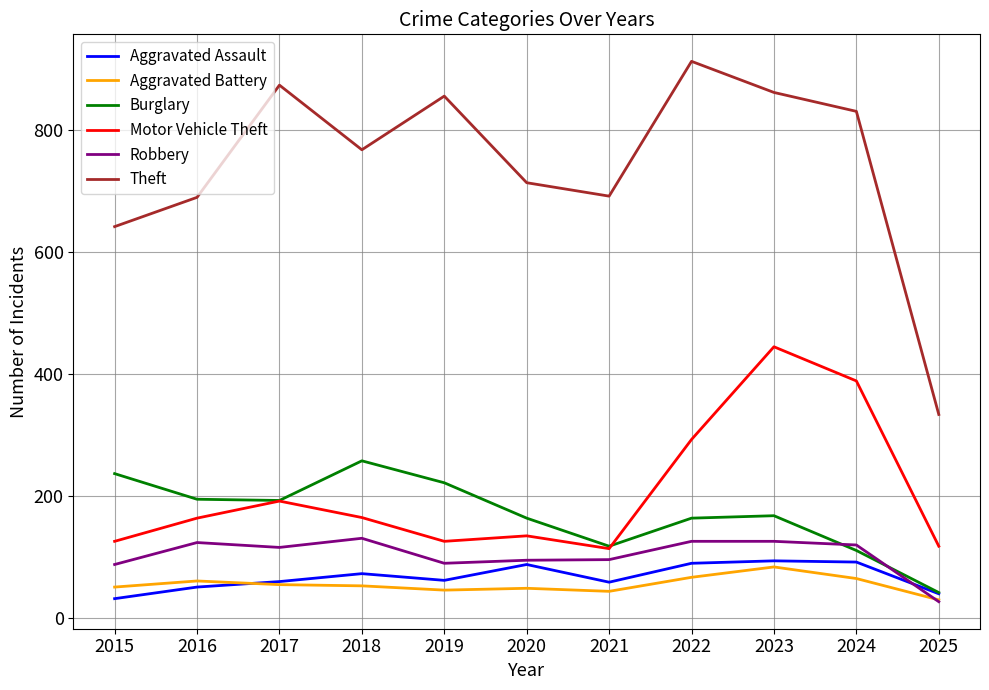

True or false: Motor Vehicle Theft and Aggravated Battery cross at least once.

False